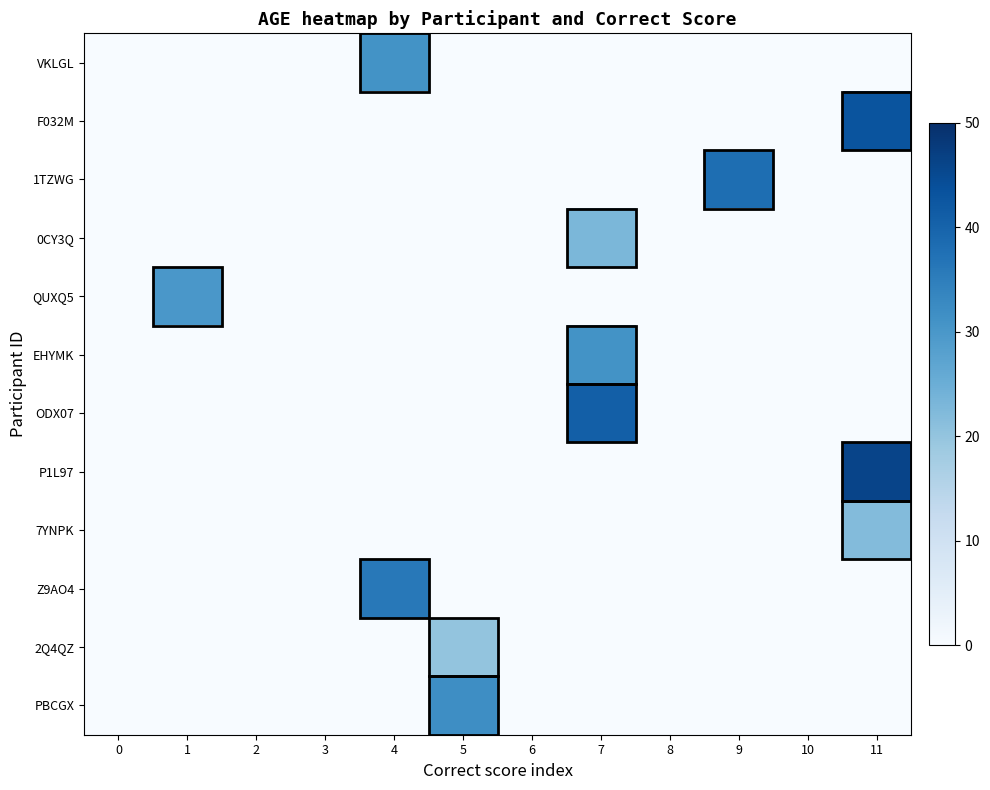

What is the difference between the highest and lowest values at 1?

30